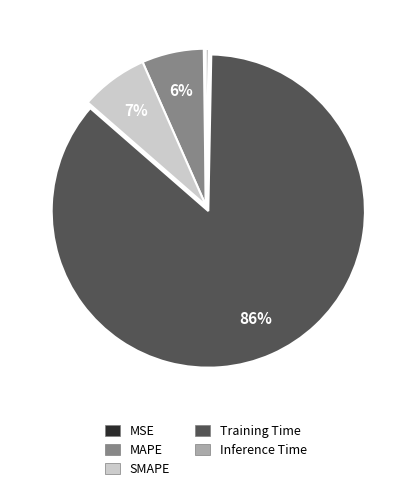

The MAPE slice represents 6% of the pie. True or false?

True